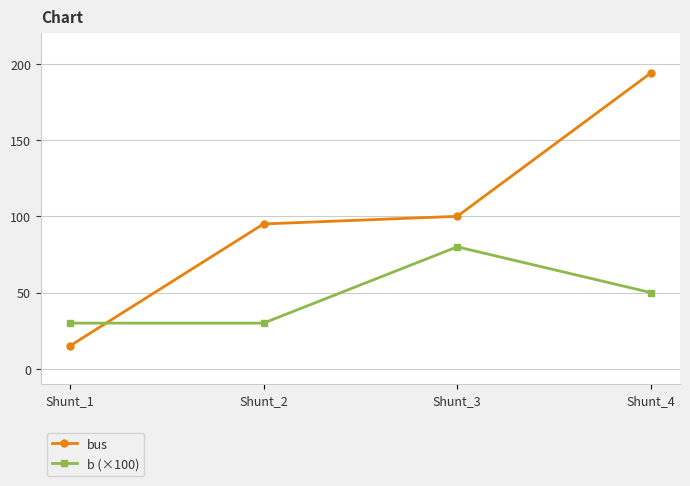

The value of bus at Shunt_4 is 194. True or false?

True